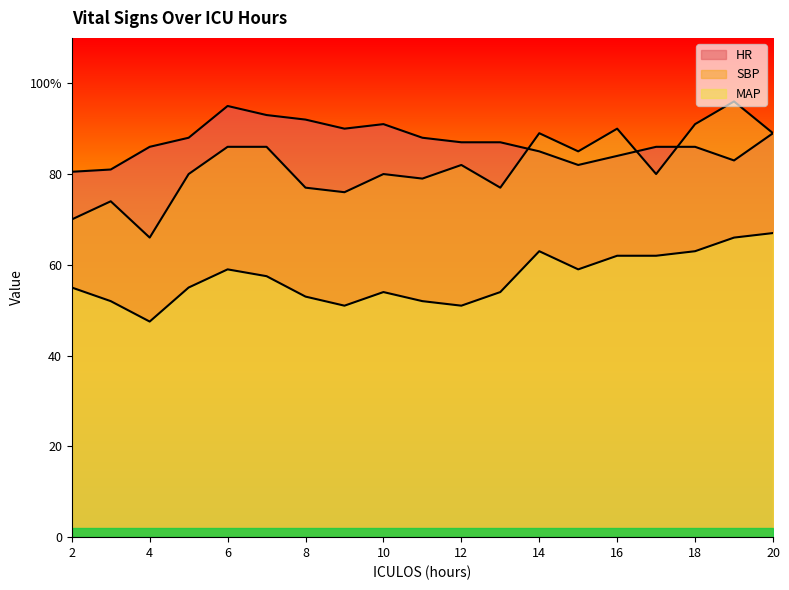

What is the difference between the second highest and minimum values in the HR series?

12.5